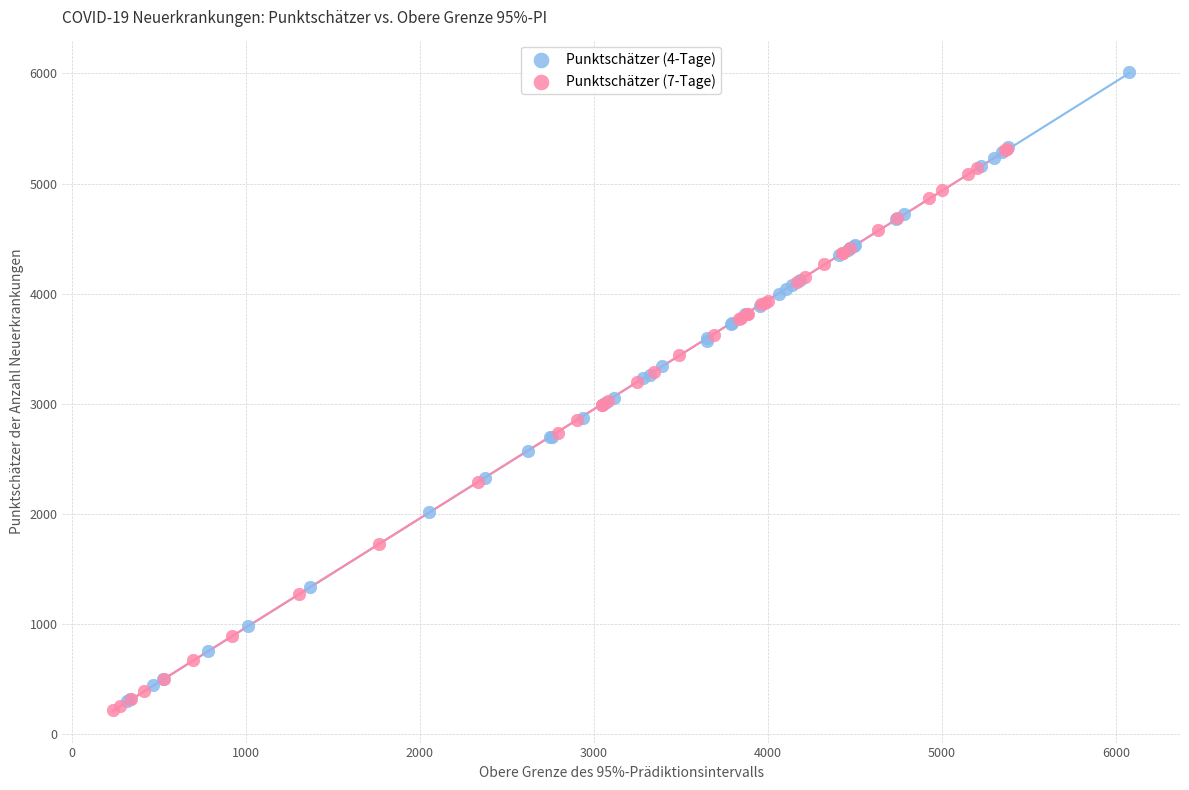

Which series has the largest Y range (max minus min)?

Punktschätzer (4-Tage)